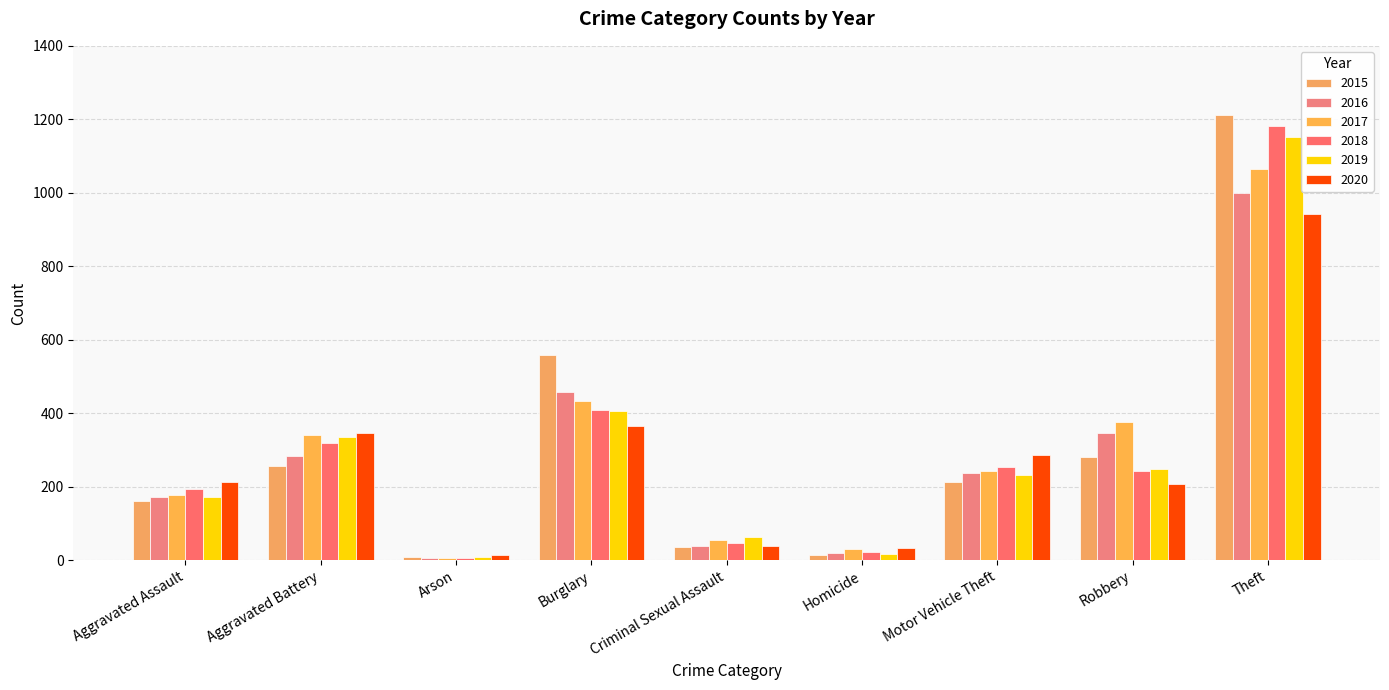

How many categories are shown in the chart?

9